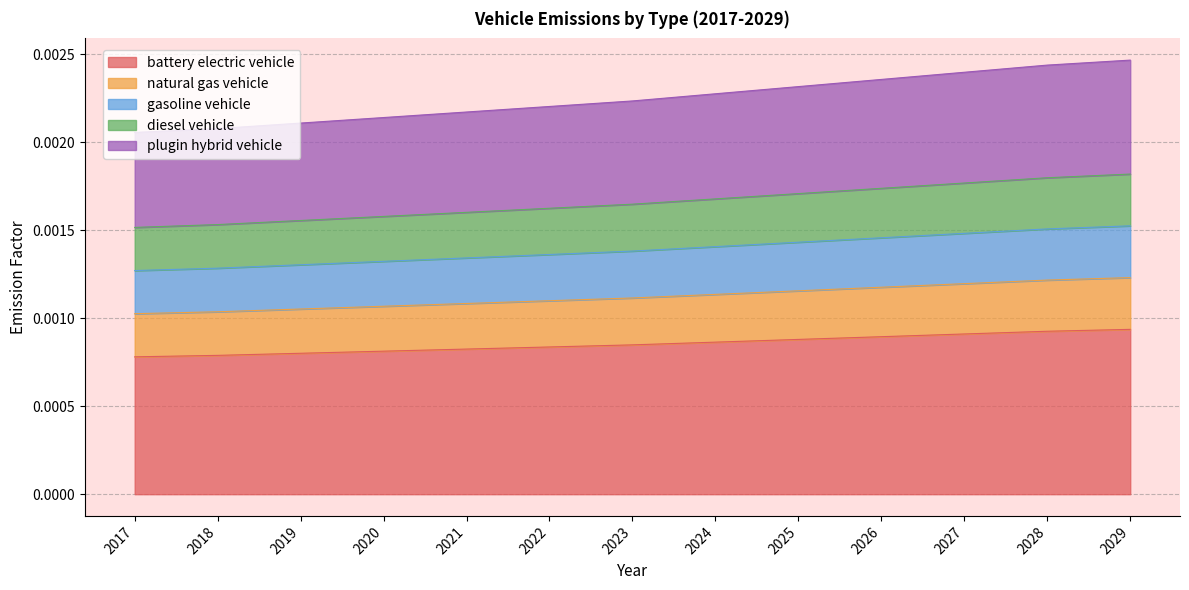

What are all the series names shown in the legend?

battery electric vehicle, natural gas vehicle, gasoline vehicle, diesel vehicle, plugin hybrid vehicle